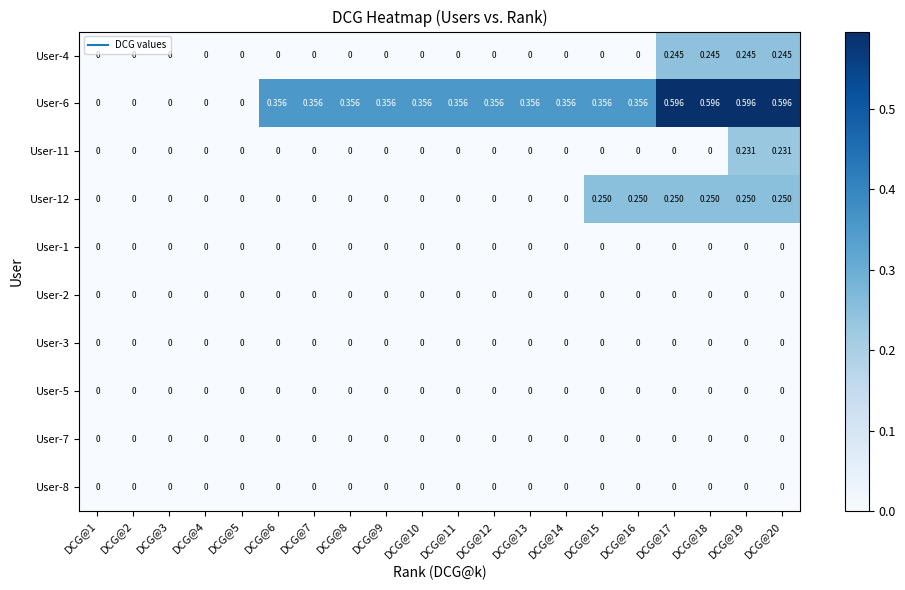

Which series has the largest range (max minus min)?

User-6